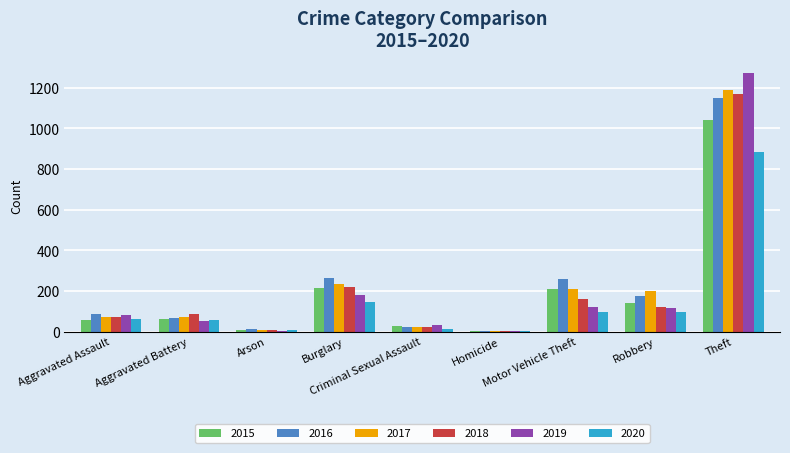

What is the sum of all 2017 values?

2011